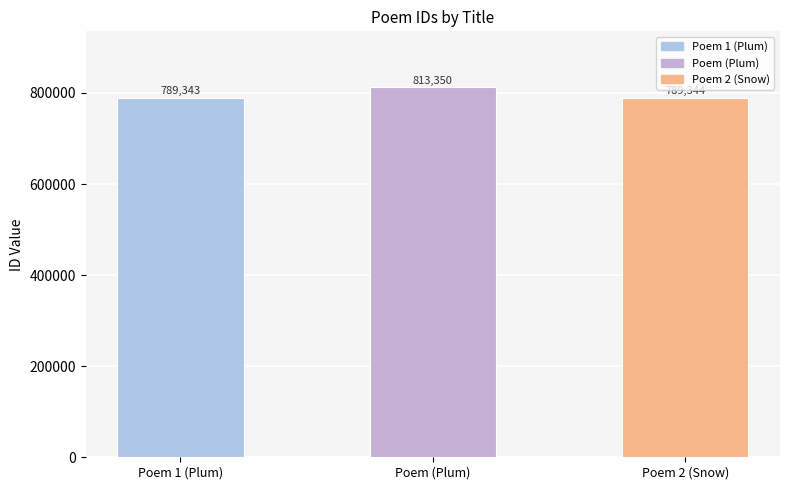

The chart shows a value of 789344 at Poem 2 (Snow). True or false?

True